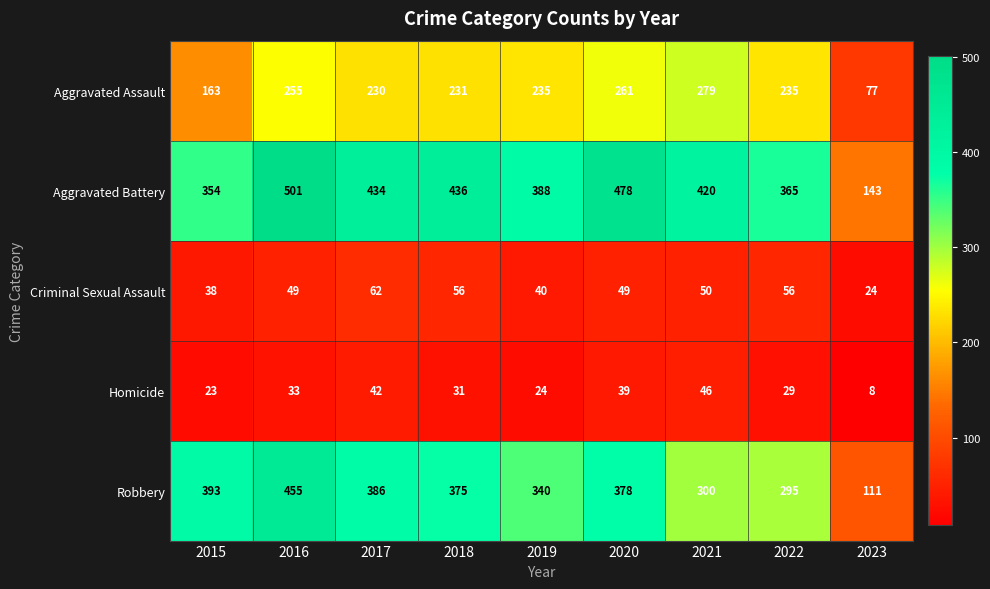

True or false: Criminal Sexual Assault has a value of 31 at 2023.

False